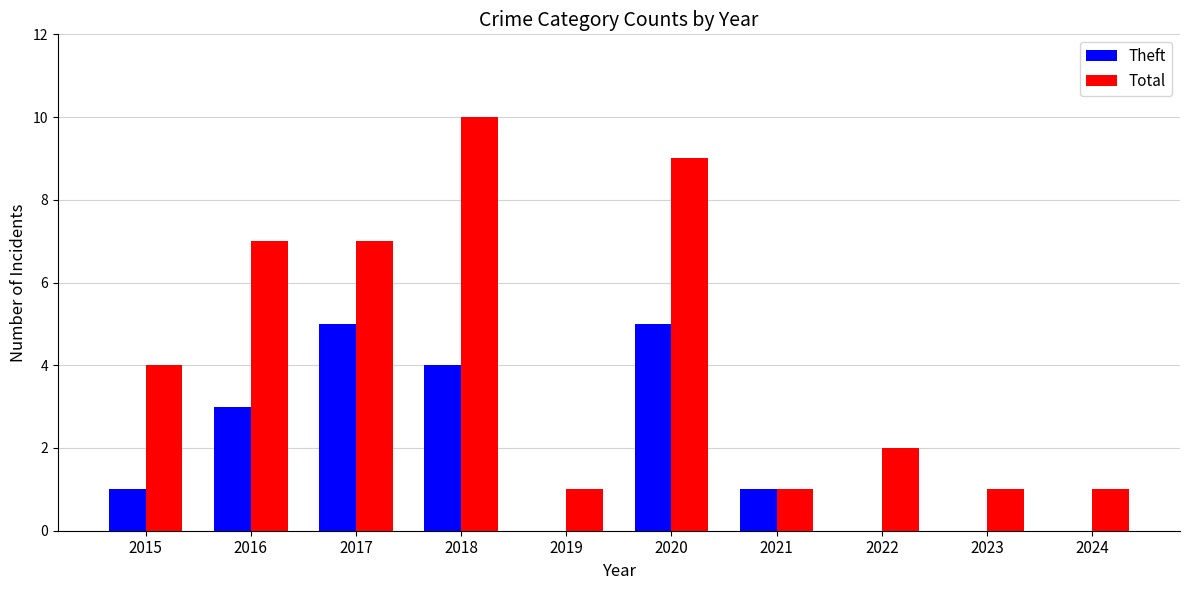

Count the Total values in the range 1 to 7.

8